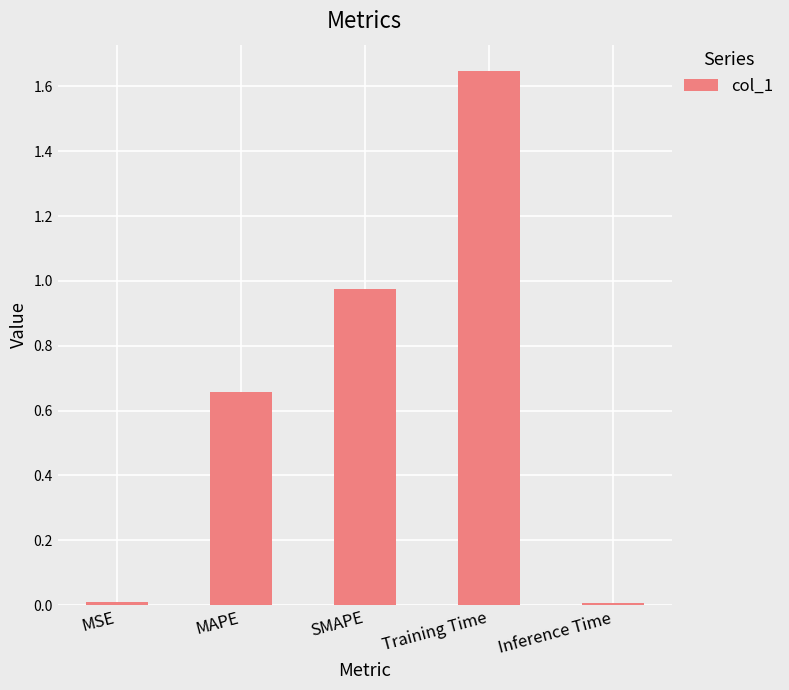

Which has a higher value, SMAPE or Inference Time?

SMAPE